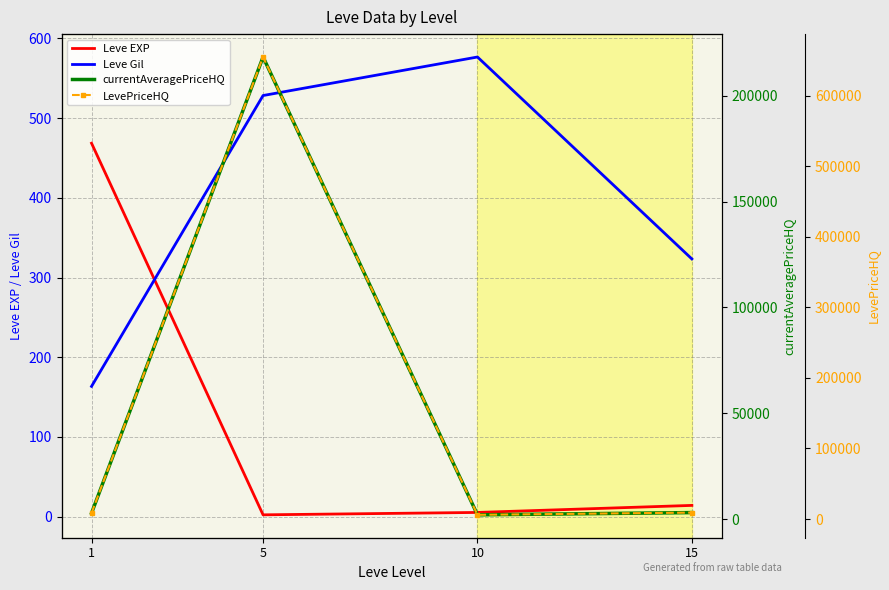

How many categories are shown in the chart?

4